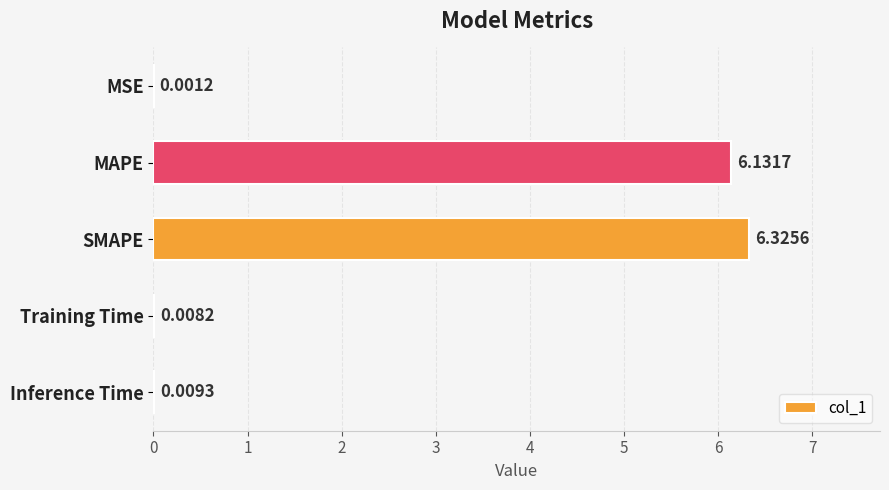

What is the average value?

2.5